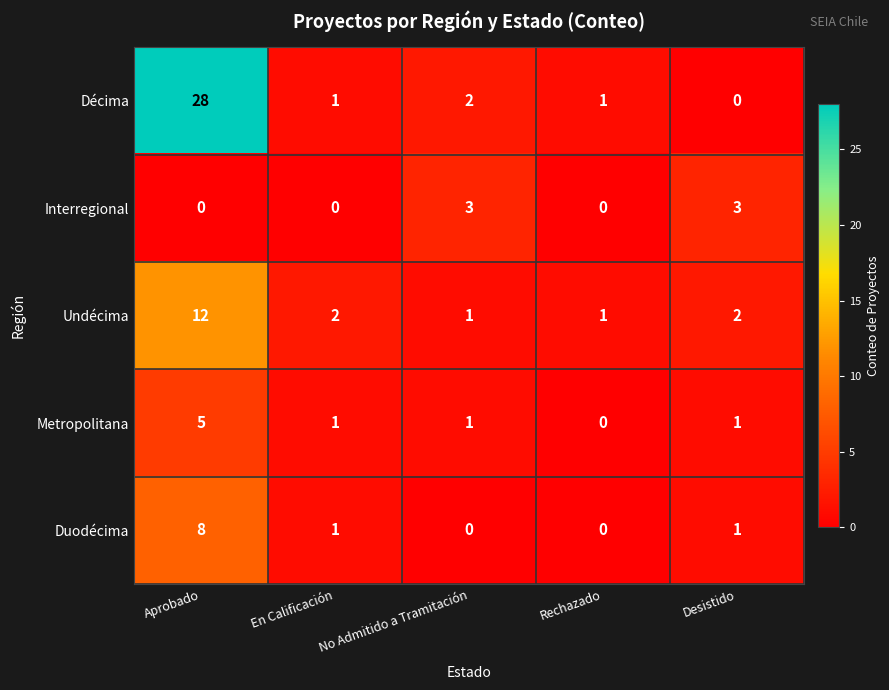

At Aprobado, list the series in order from largest to smallest.

Décima, Undécima, Duodécima, Metropolitana, Interregional